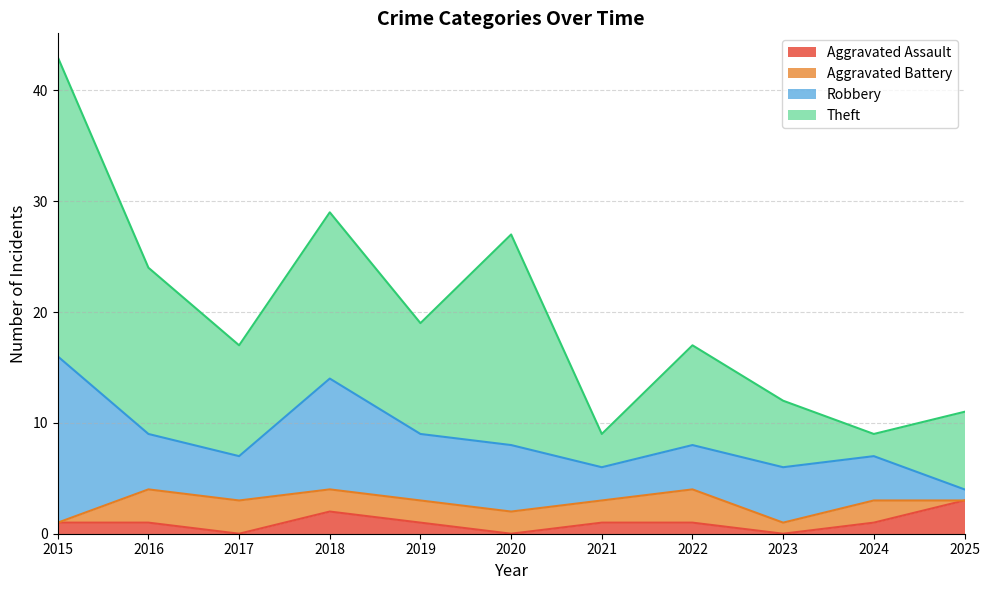

List the labels in order of Theft value, largest first.

2015, 2020, 2016, 2018, 2017, 2019, 2022, 2025, 2023, 2021, 2024